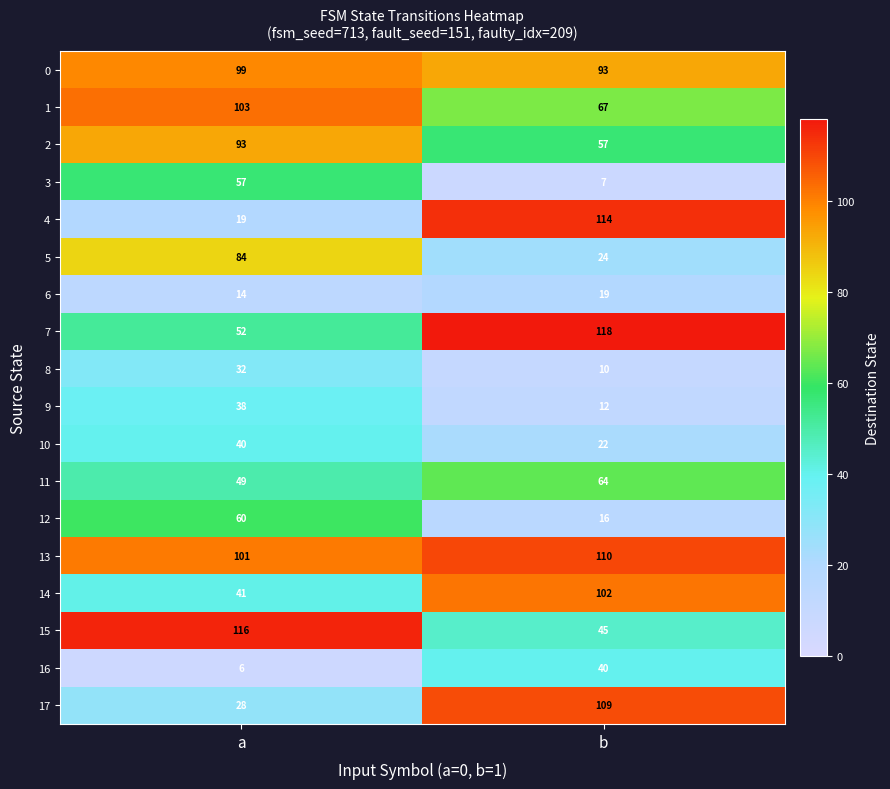

Count the number of categories in the chart.

2